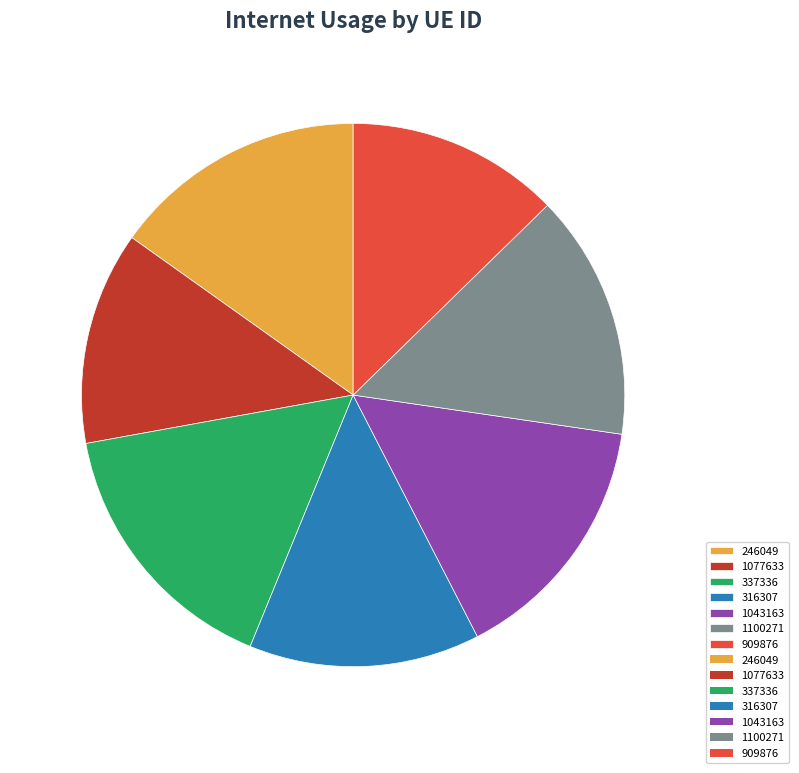

The 1077633 slice represents 5% of the pie. True or false?

False